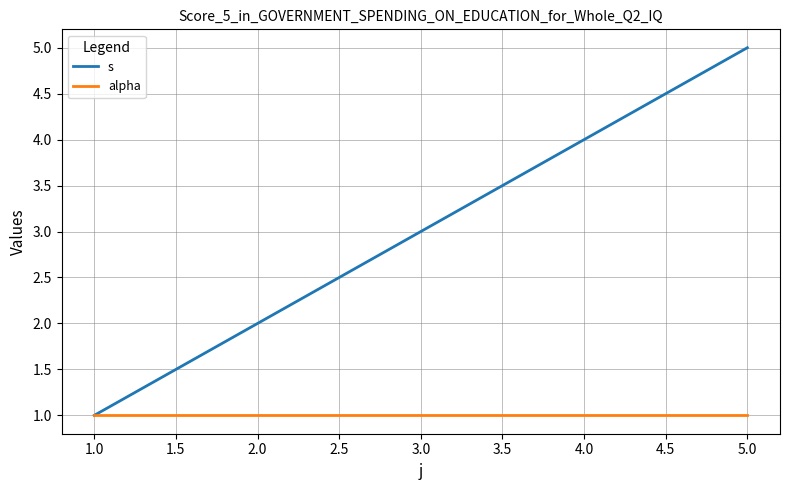

What are all the series names shown in the legend?

s, alpha